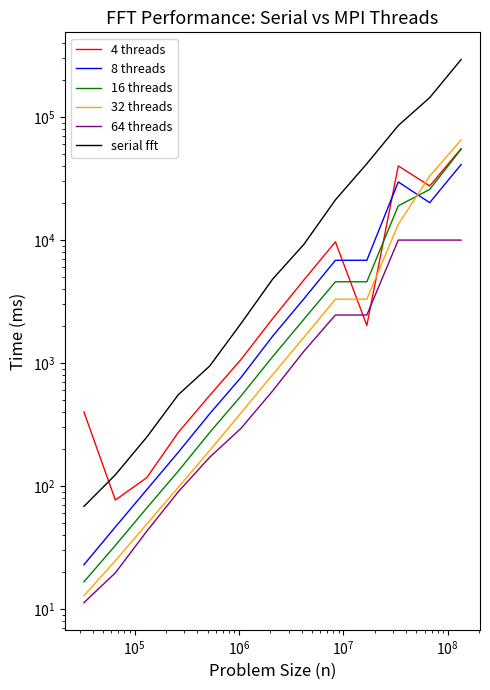

True or false: serial fft has a value of 7888.5 at 8.

False